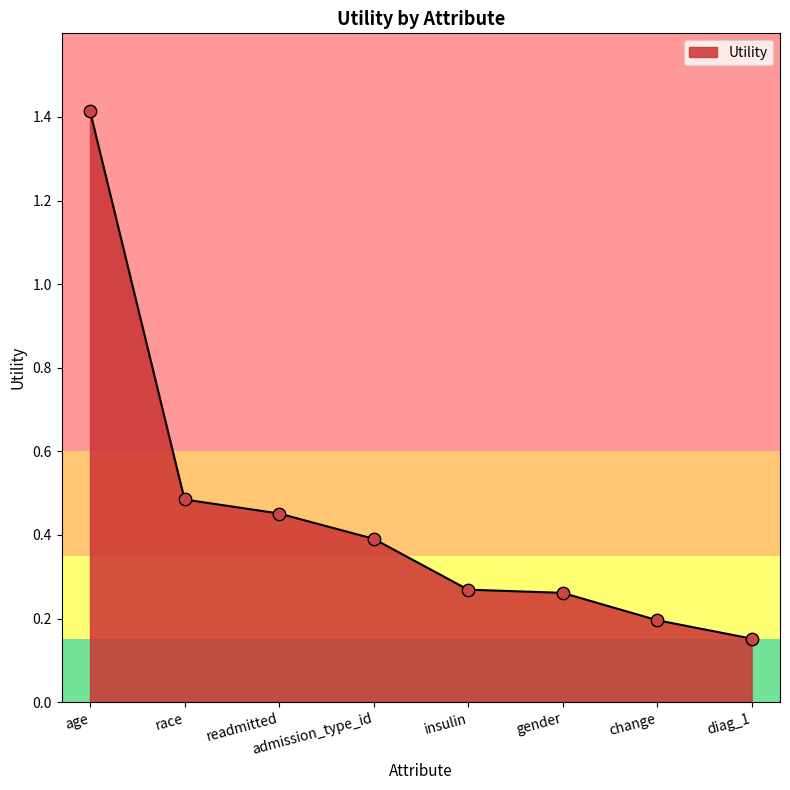

Between diag_1 and race, which is larger?

race